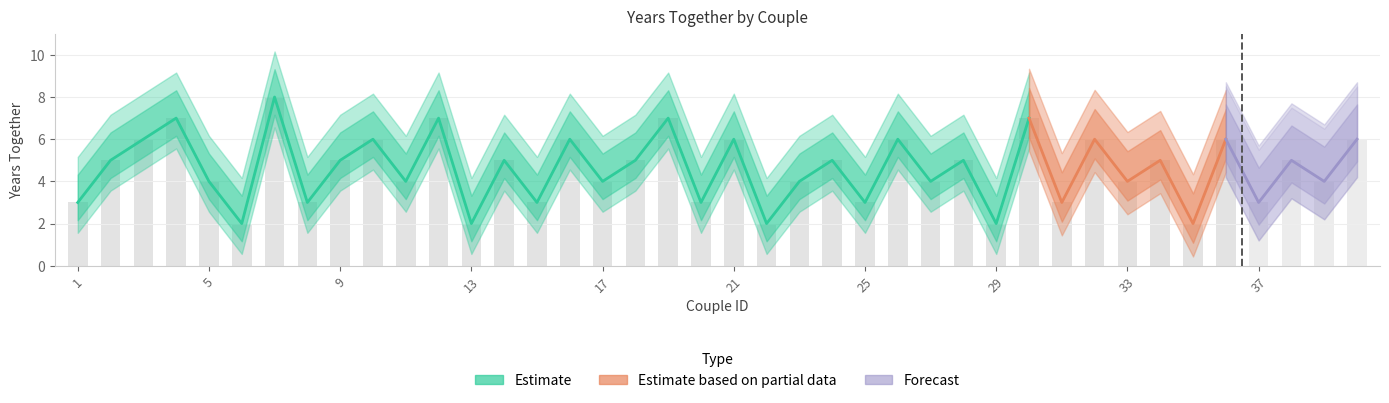

Approximately how many times larger is the value at 34 compared to 19?

0.7